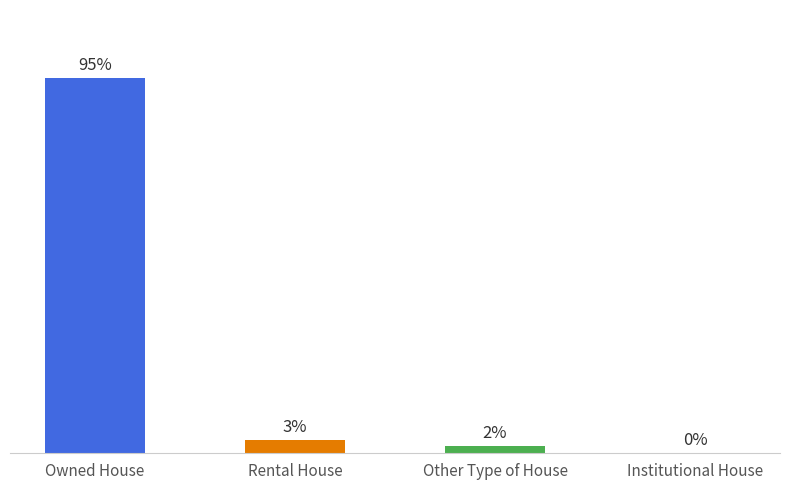

Which label corresponds to the largest value in the chart?

Owned House